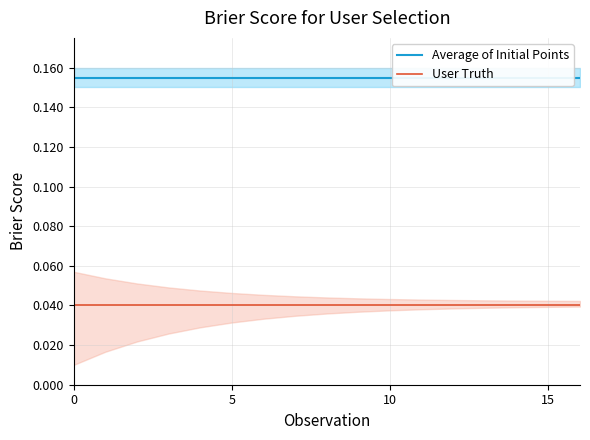

Does the chart display data point markers on the line(s)?

No